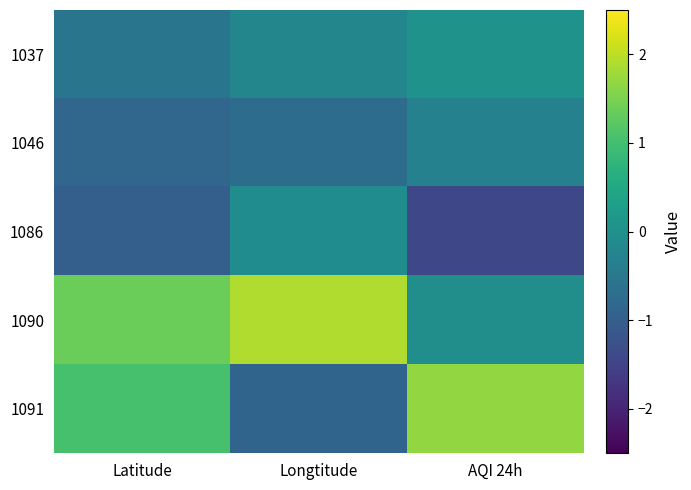

Which series changed the most between Longtitude and AQI 24h?

1091